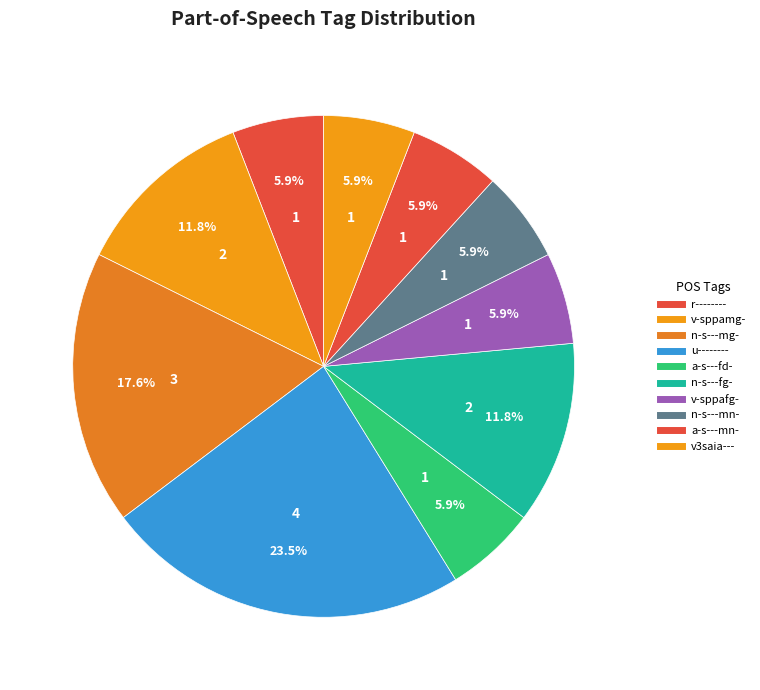

How many segments does this pie chart have?

10